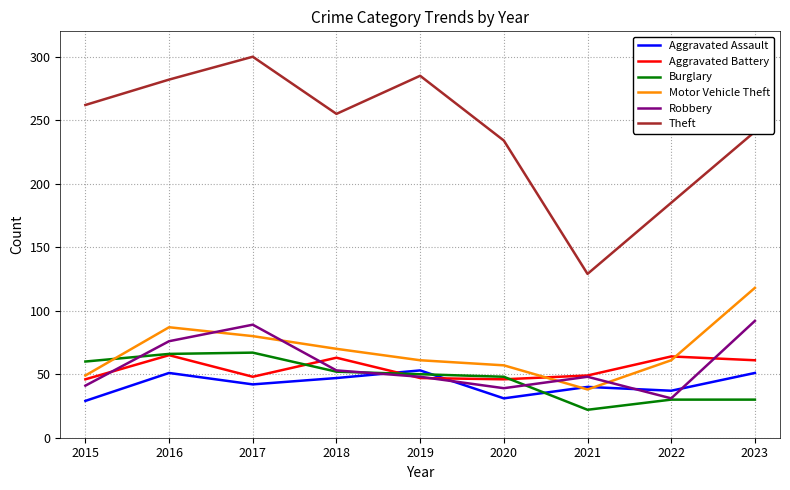

How many lines are shown in the chart?

6